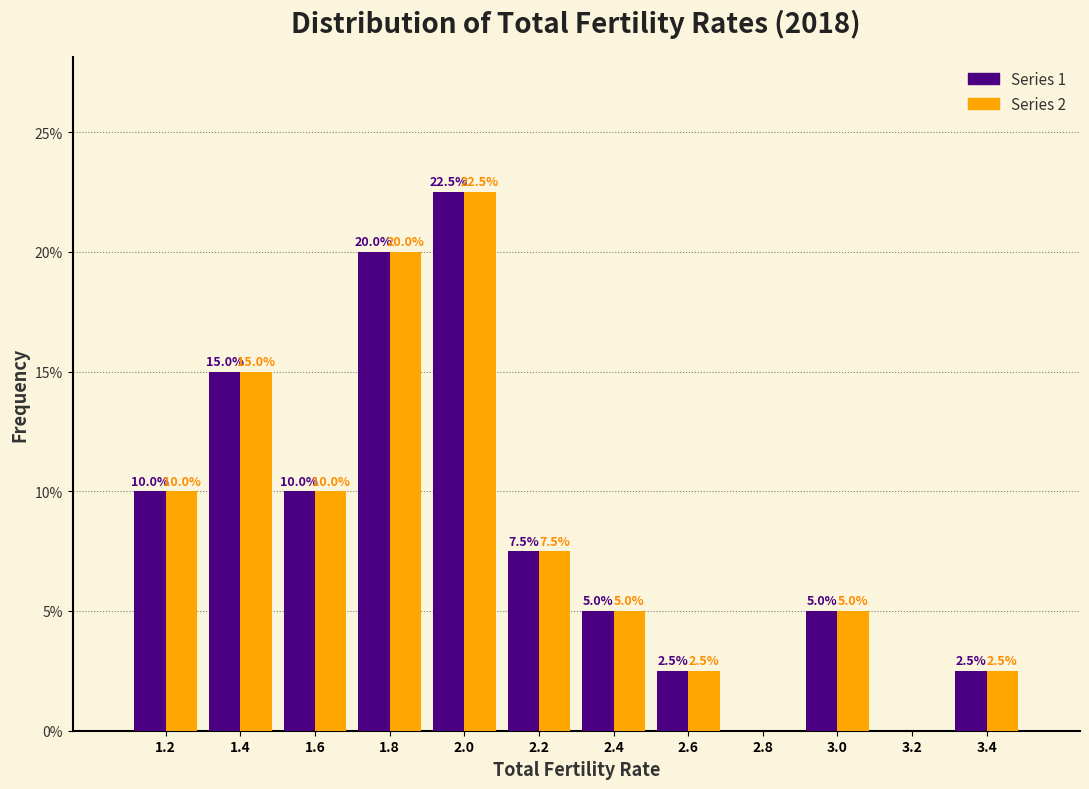

At which category is the sum across all series the highest?

2.0